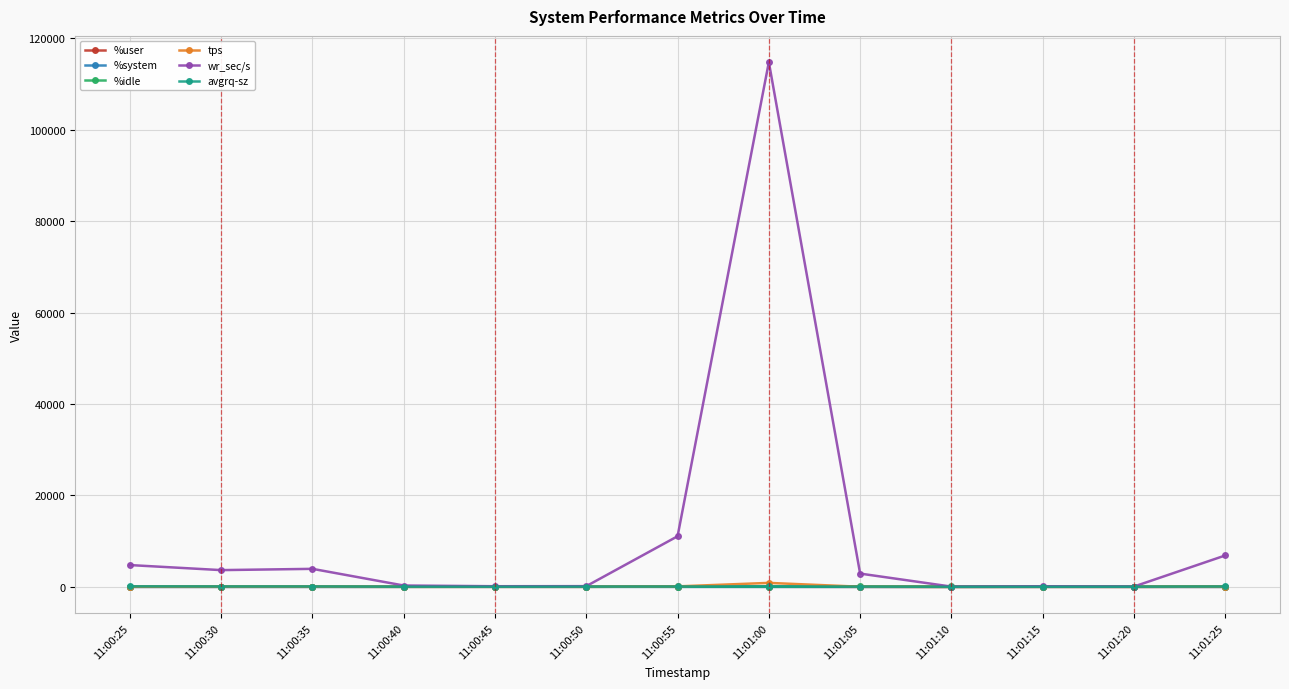

True or false: tps has more than 0 points higher than both neighbors.

True